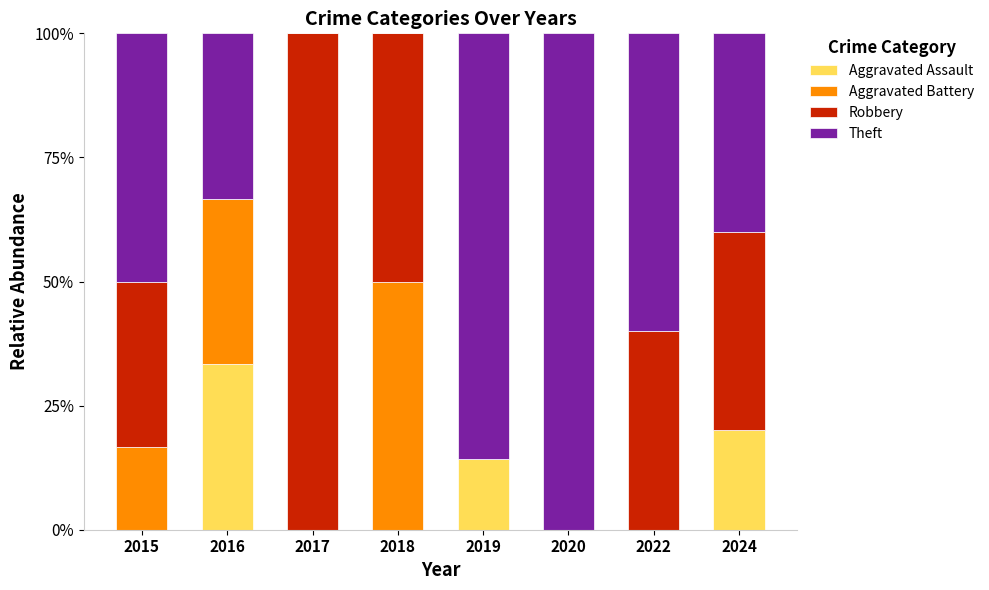

The value of Aggravated Assault at 2024 is 20.0. True or false?

True